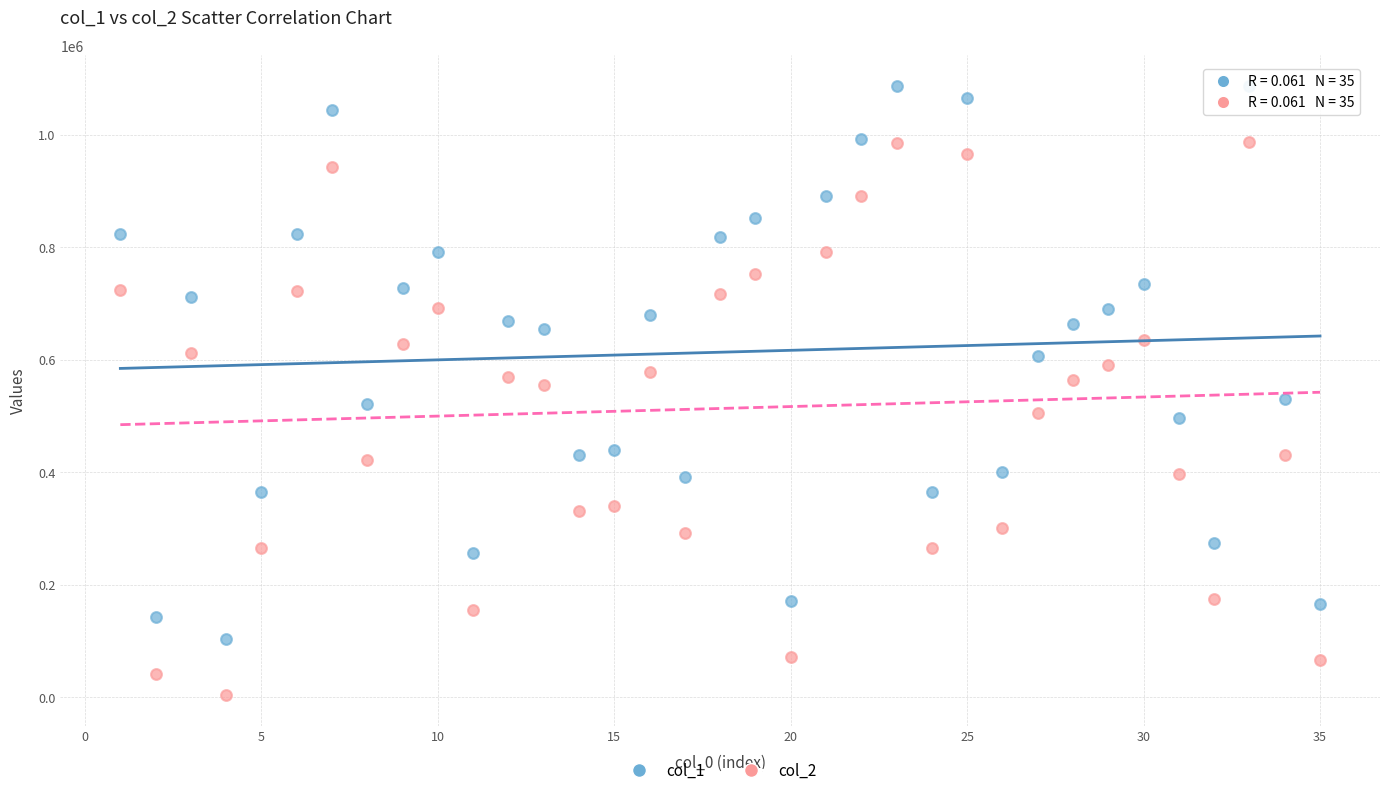

Which series contains the highest Y value?

col_1